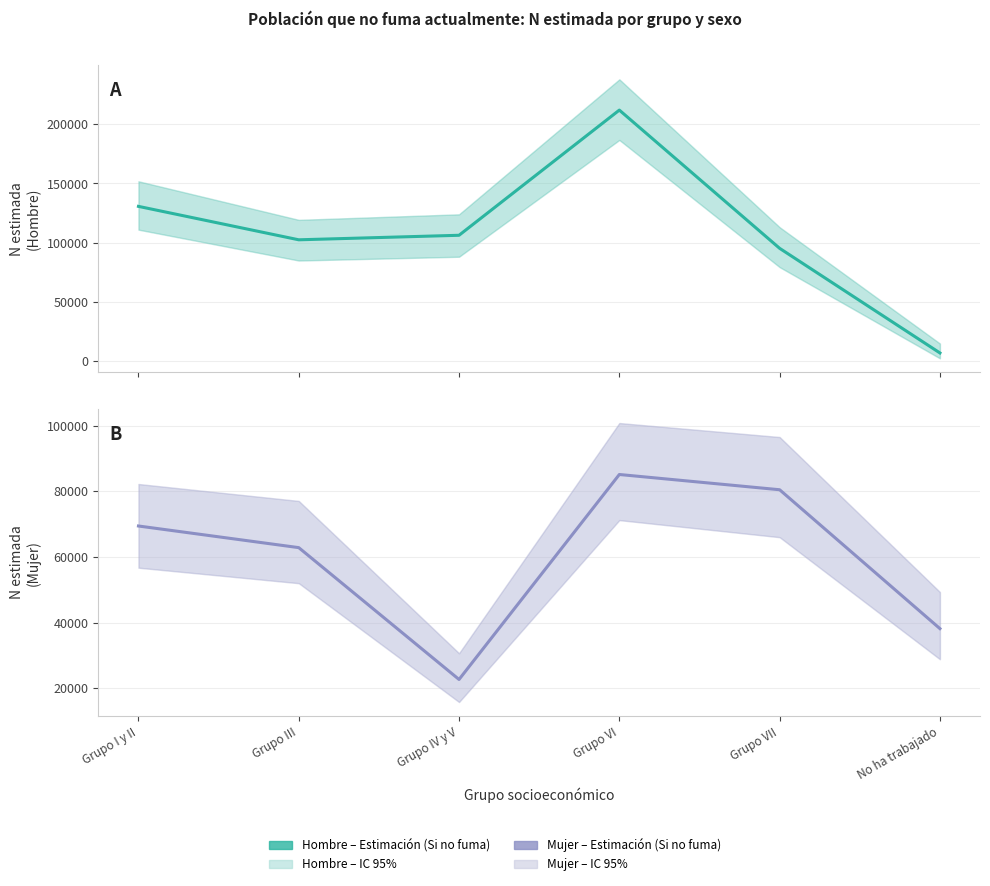

Which category has the lowest value in the Mujer (estimación) series?

Grupo IV y V